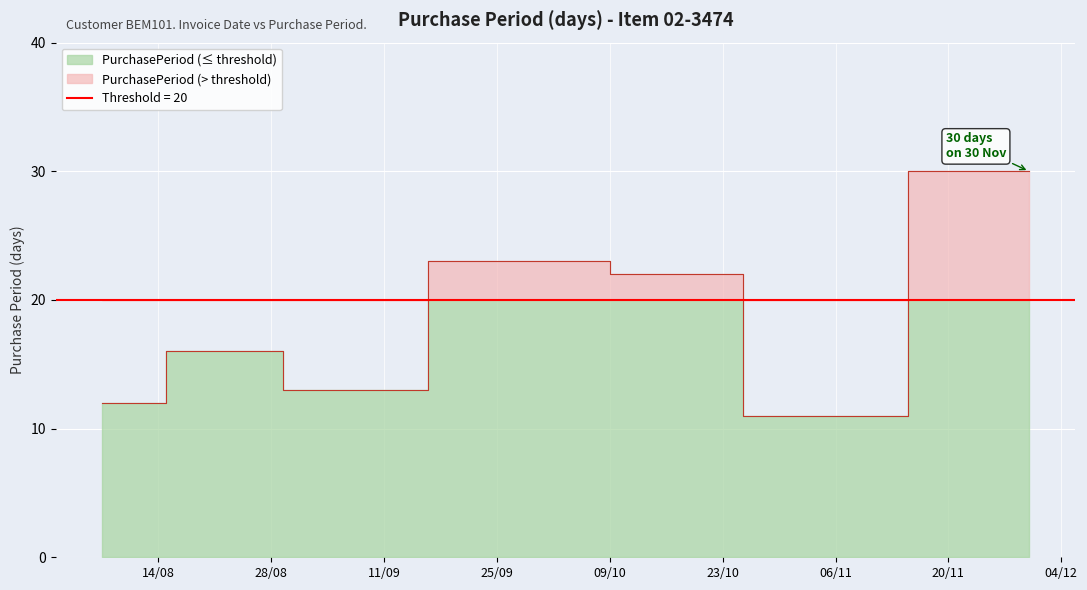

Is it true that the value at 2017-09-28 is 32?

False